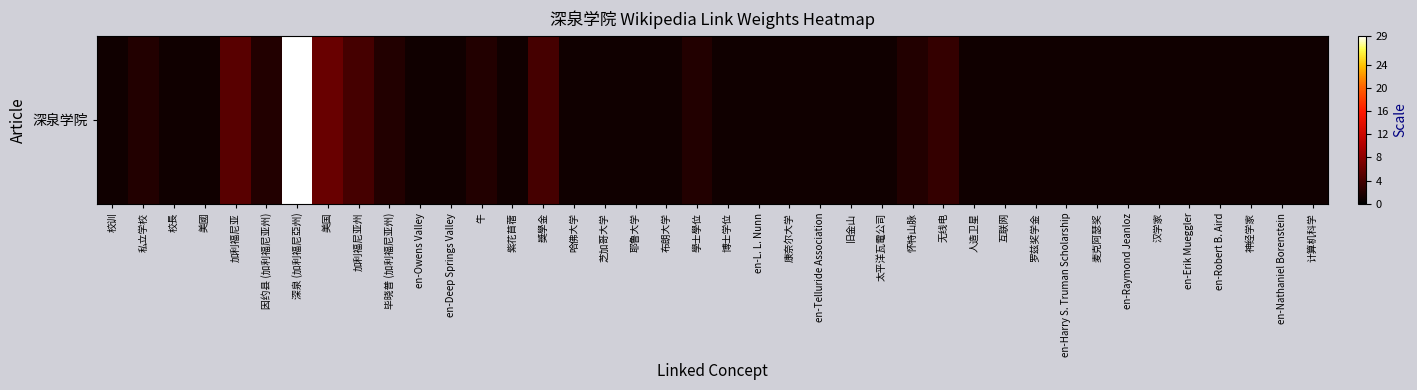

Approximately how many times larger is the value at 互联网 compared to 太平洋瓦電公司?

1.0